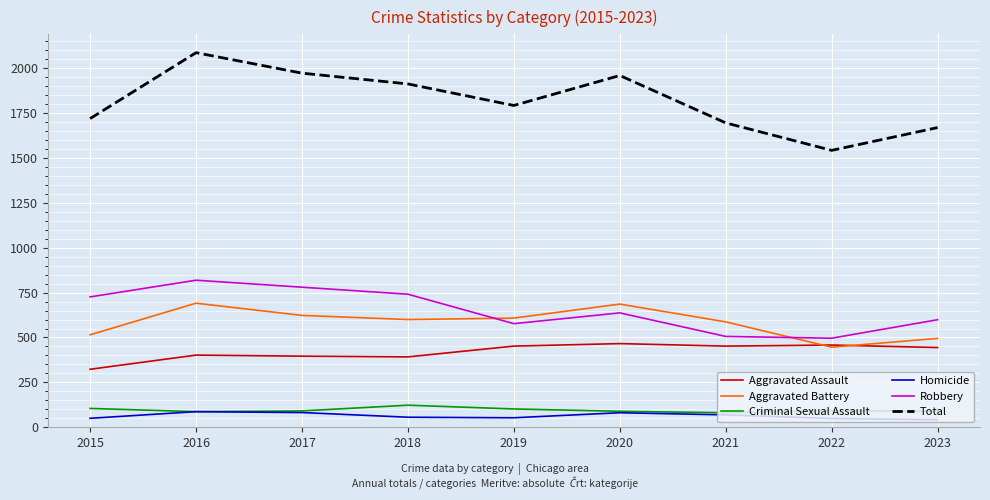

How many lines are shown in the chart?

6